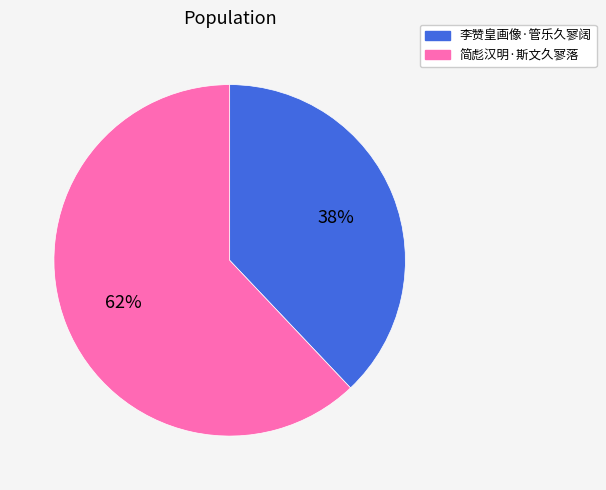

Which has a higher value, 李赞皇画像·管乐久寥阔 or 简彪汉明·斯文久寥落?

简彪汉明·斯文久寥落